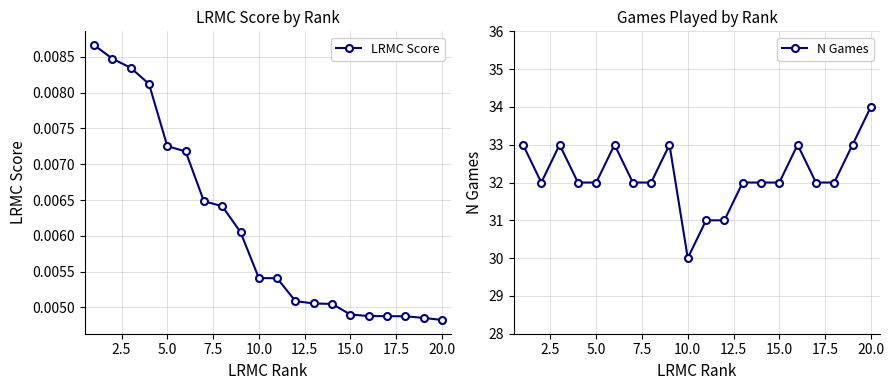

How many LRMC Score values are between 0 and 1?

20